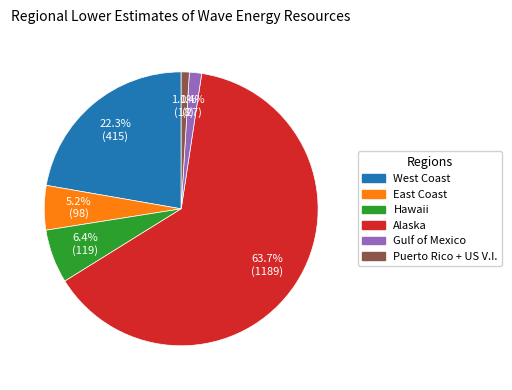

Which slice represents more than half of the pie?

Alaska